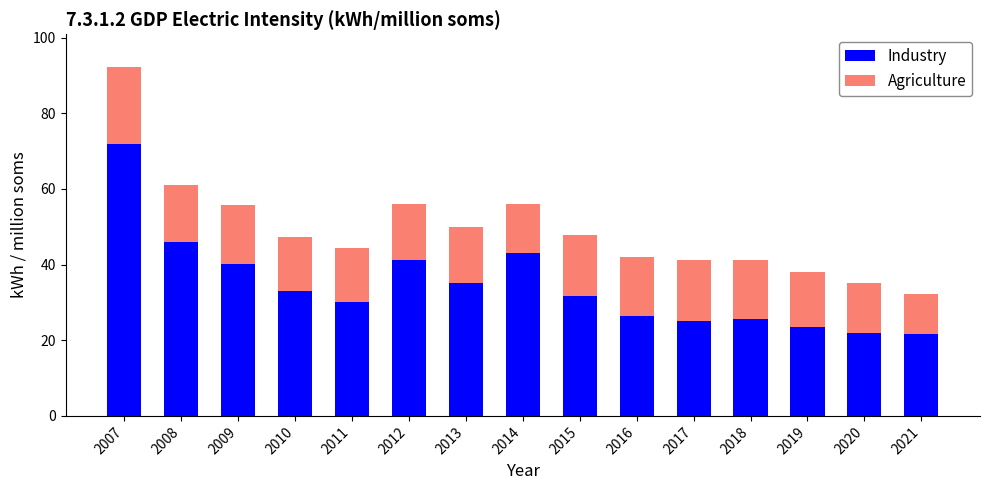

What is the total value across all series at 2008?

61.0